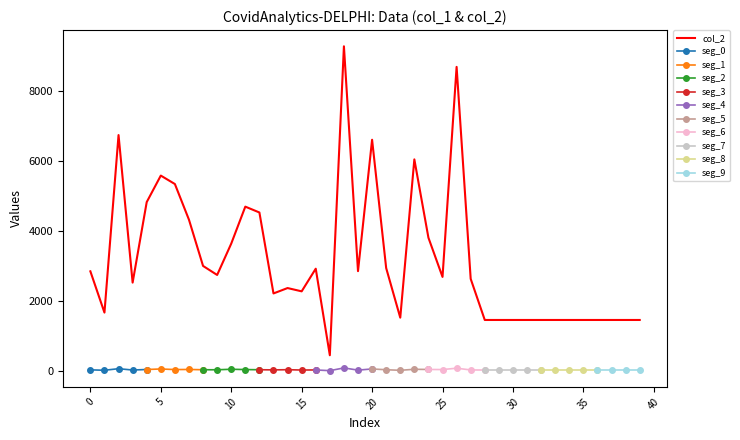

What is the greatest value displayed?

9275